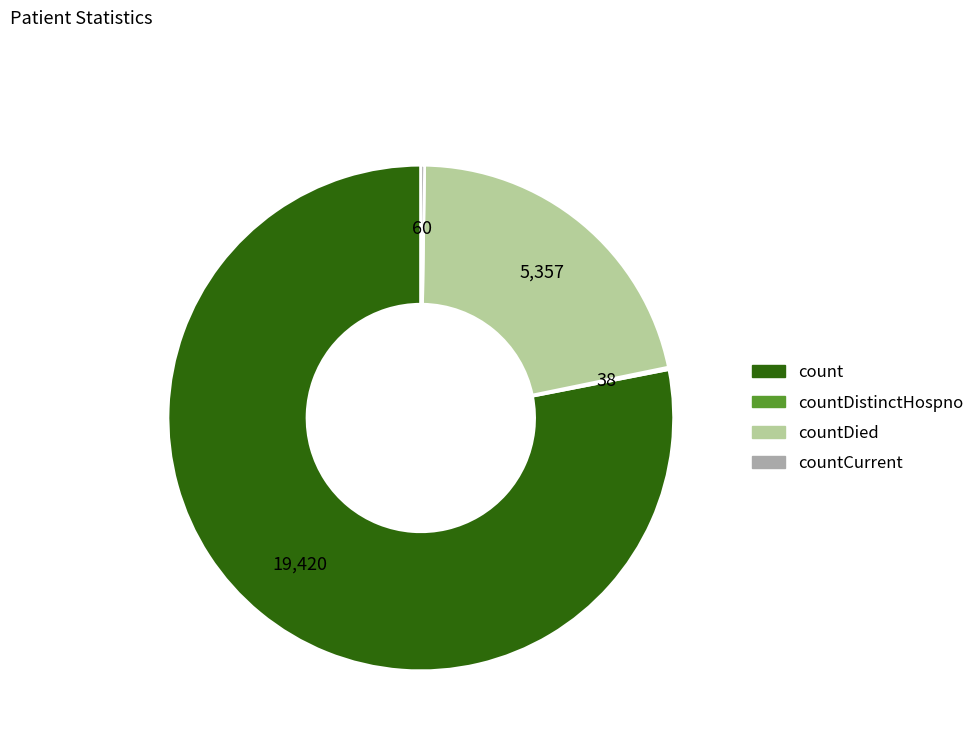

Does any single category account for the majority?

Yes